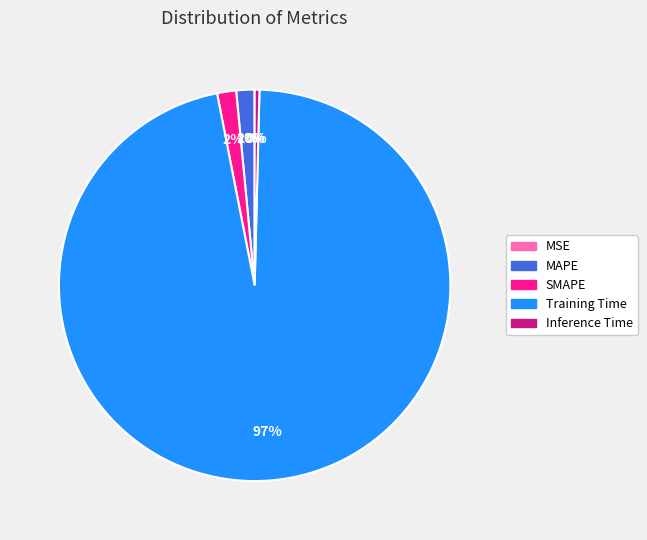

To the nearest percent, what percentage of the pie is MAPE?

2%